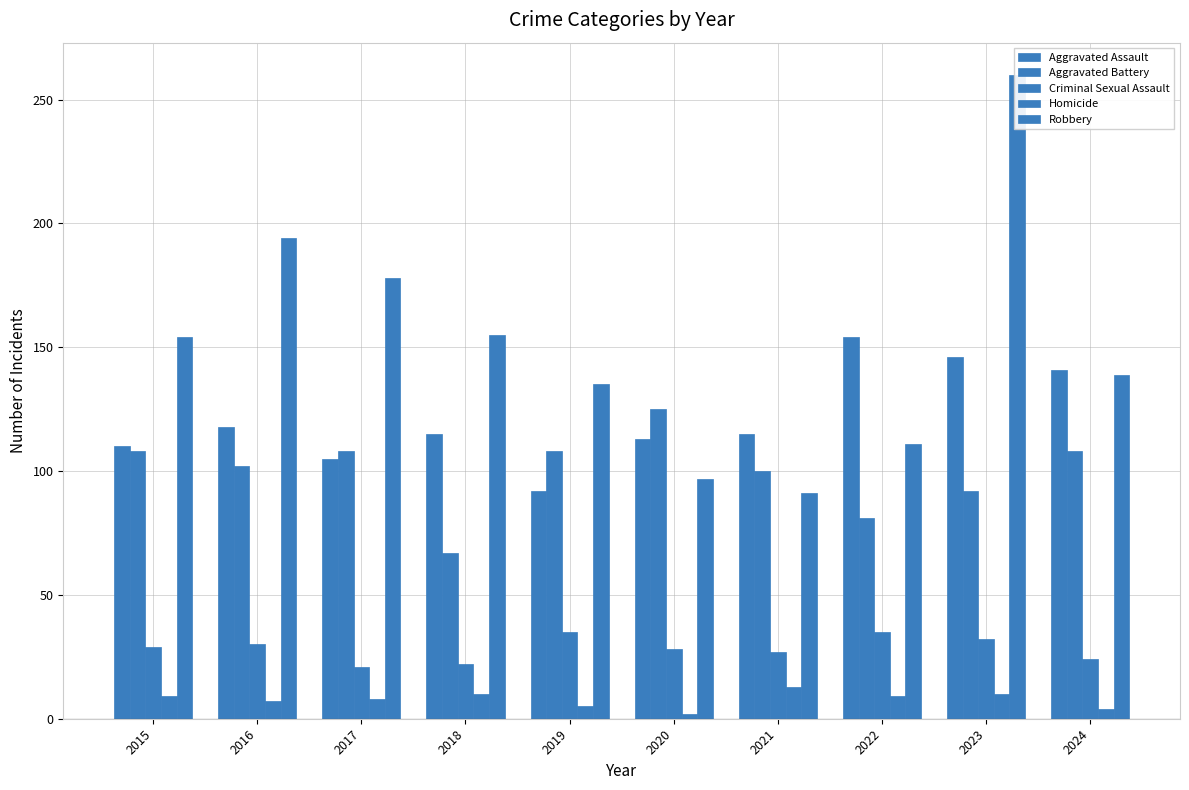

What is the difference between the highest and lowest values at 2023?

250